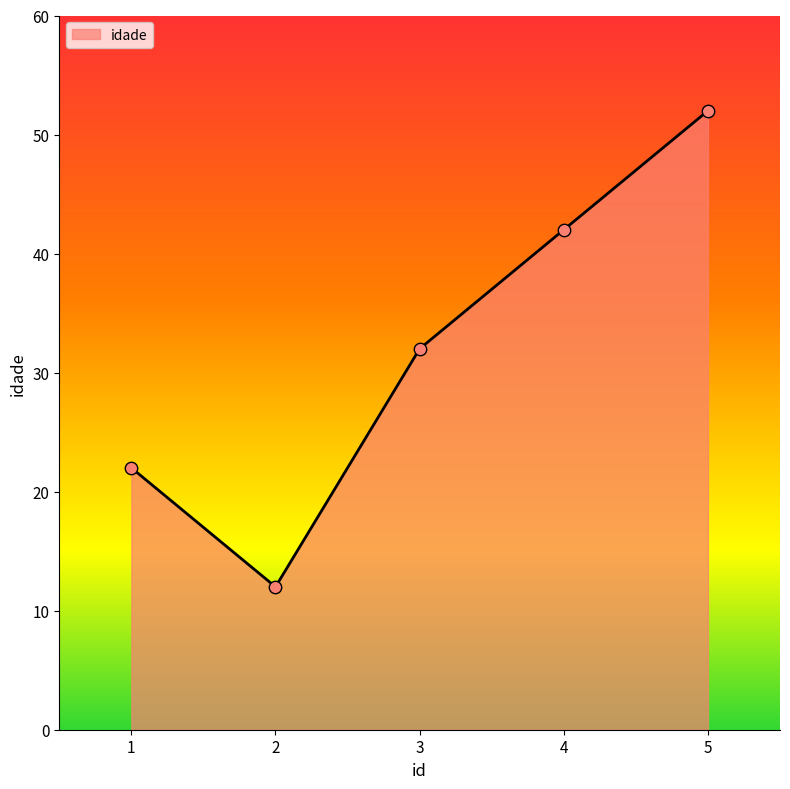

What is the change in value from 1 to 3?

+10